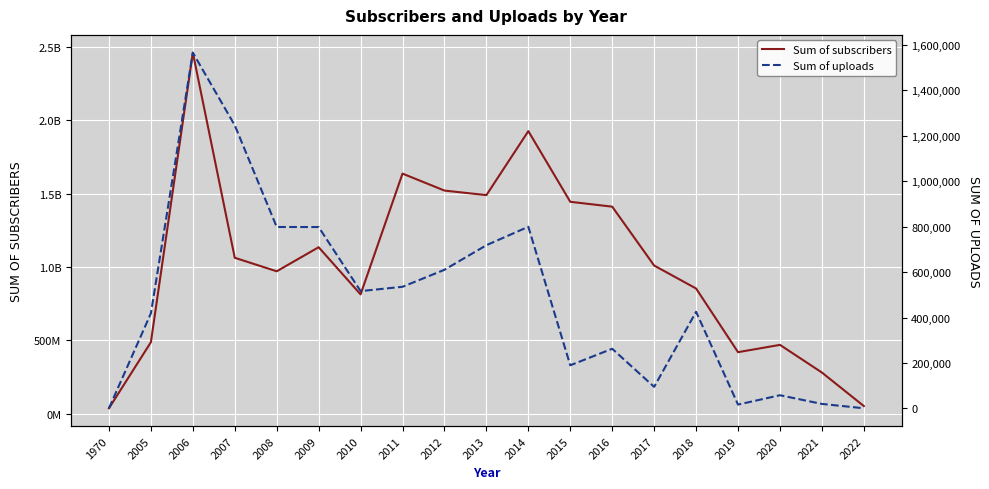

True or false: Sum of subscribers has more than 0 points higher than both neighbors.

True